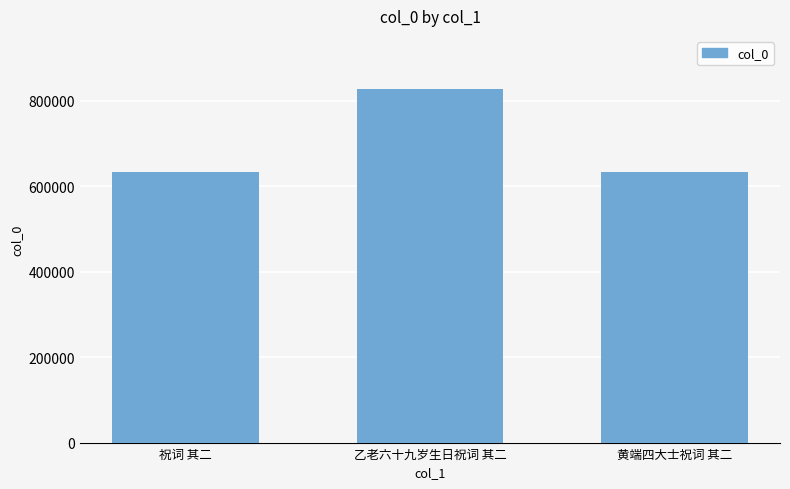

What is the difference between the maximum and minimum values?

194133